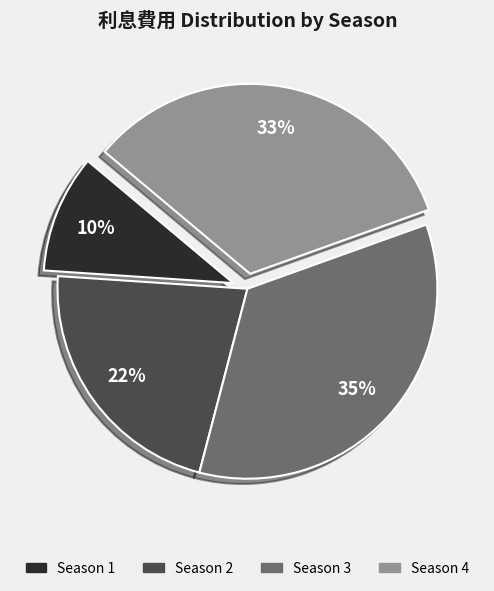

Is the sum of Season 1 and Season 4 greater than half?

No